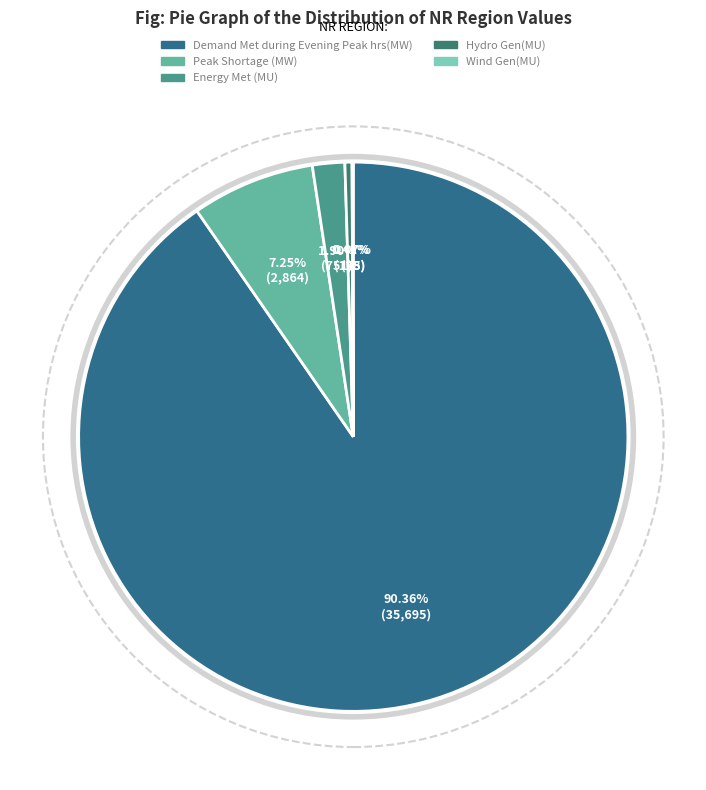

What is the total percentage of Wind Gen(MU) and Hydro Gen(MU)?

0.5%